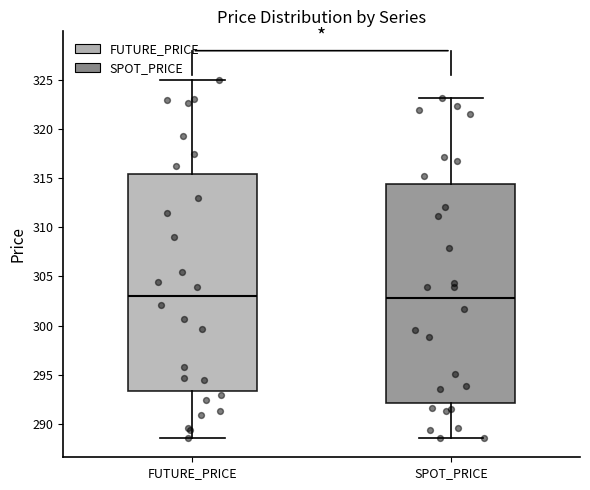

Reading left to right, read every box against the y-axis: the position of its median line, the range the box covers, and the ends of its whiskers. The values are not printed on the chart, so give them approximately, as read against the axis.

FUTURE_PRICE: median 303.0, box 293.5 to 315.5, whiskers 288.5 to 325.0
SPOT_PRICE: median 303.0, box 292.0 to 314.5, whiskers 288.5 to 323.0